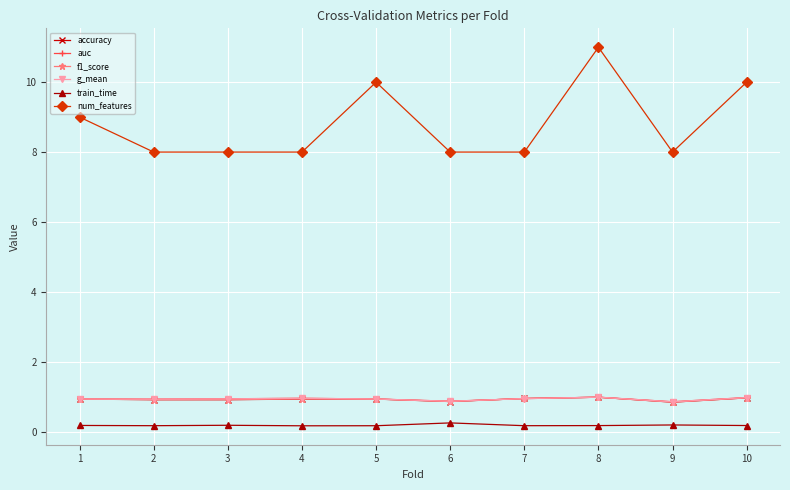

True or false: accuracy and train_time cross at least once.

False